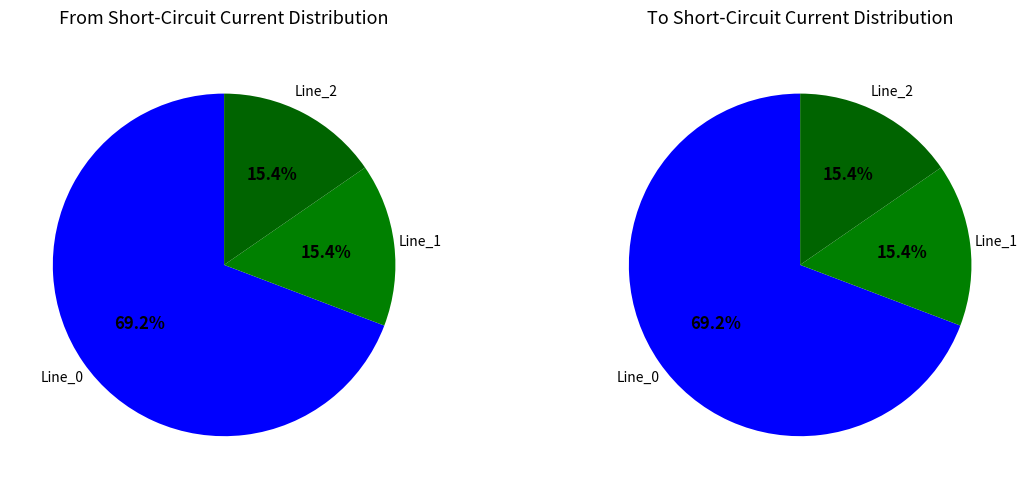

Is it true that Line_0 is 69% of the pie?

True